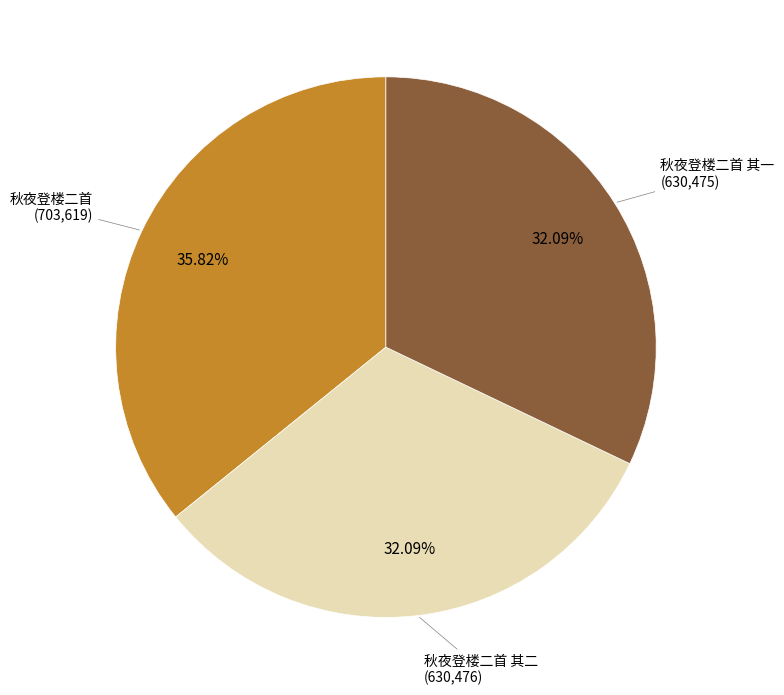

To the nearest percent, what is the difference between the largest and smallest slice percentages?

4%